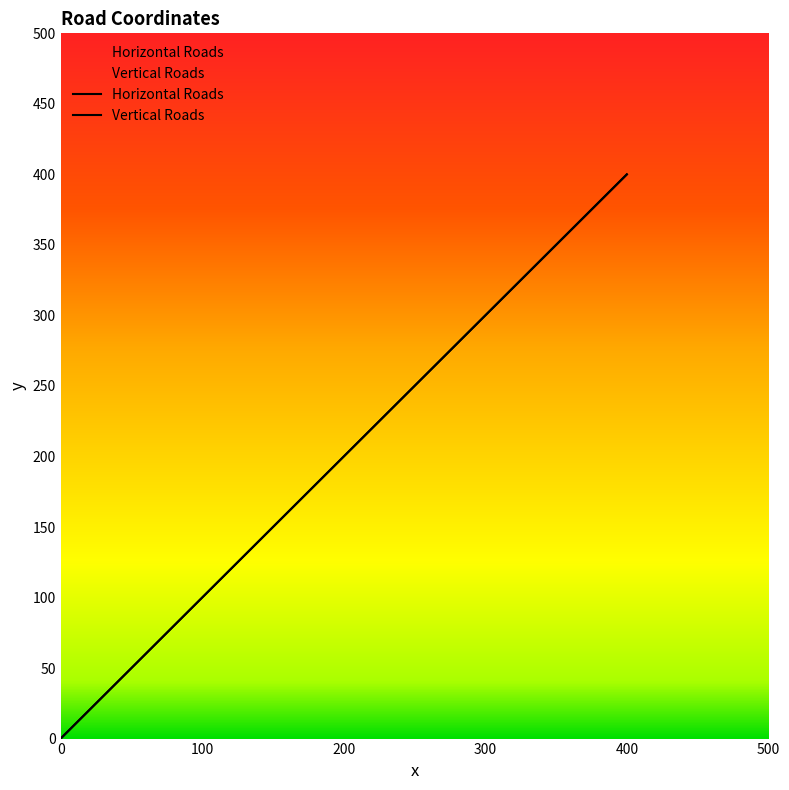

Reading right to left, transcribe all the data shown in this chart.

Horizontal Roads: 400	300	200	100	0
Vertical Roads: 400	300	200	100	0